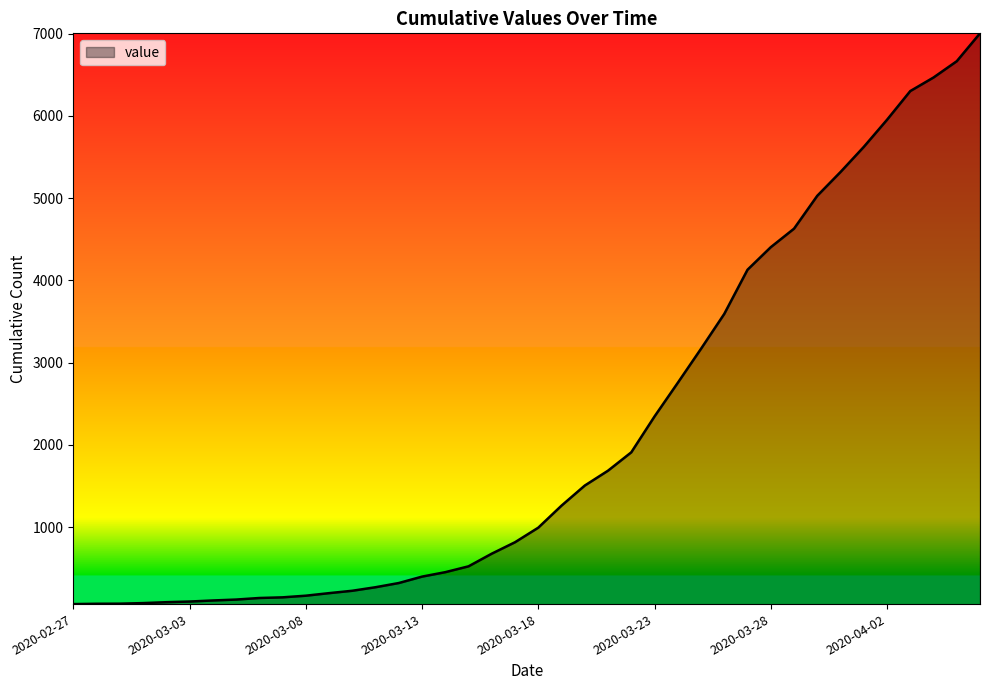

What is the difference between the maximum and minimum values?

6939